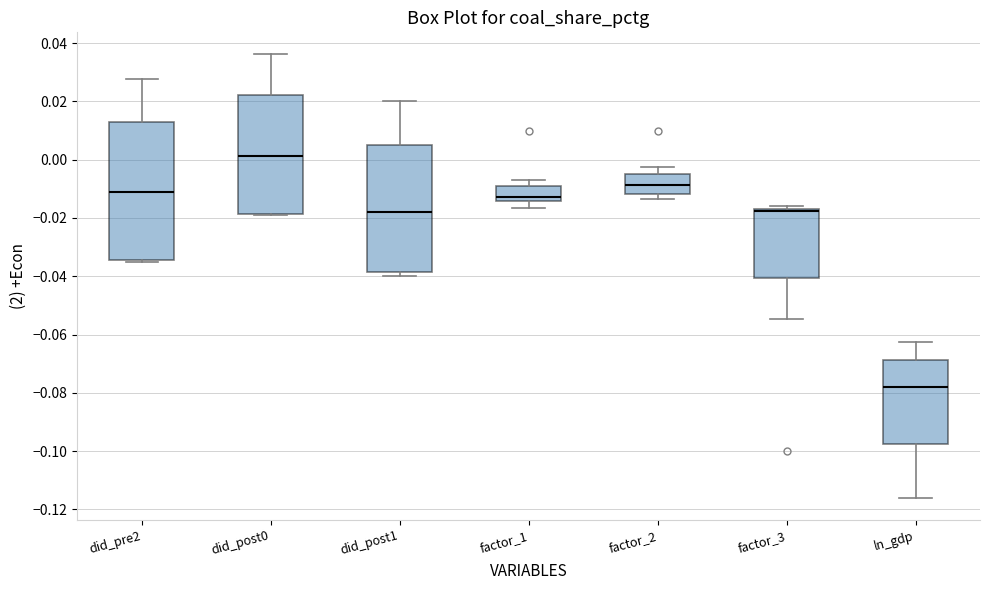

Reading left to right, transcribe this box plot: for each box, give where its median line is, the range the box spans, and where its two whiskers end, as read against the y-axis. The values are not printed on the chart, so give them approximately, as read against the axis.

did_pre2: median -0.010, box -0.034 to 0.012, whiskers -0.036 to 0.028
did_post0: median 0.002, box -0.018 to 0.022, whiskers -0.020 to 0.036
did_post1: median -0.018, box -0.038 to 0.006, whiskers -0.040 to 0.020
factor_1: median -0.012, box -0.014 to -0.010, whiskers -0.016 to -0.006
factor_2: median -0.008, box -0.012 to -0.004, whiskers -0.014 to -0.002
factor_3: median -0.018 (just below the box's upper edge), box -0.040 to -0.018, whiskers -0.054 to -0.016
ln_gdp: median -0.078, box -0.098 to -0.068, whiskers -0.116 to -0.062